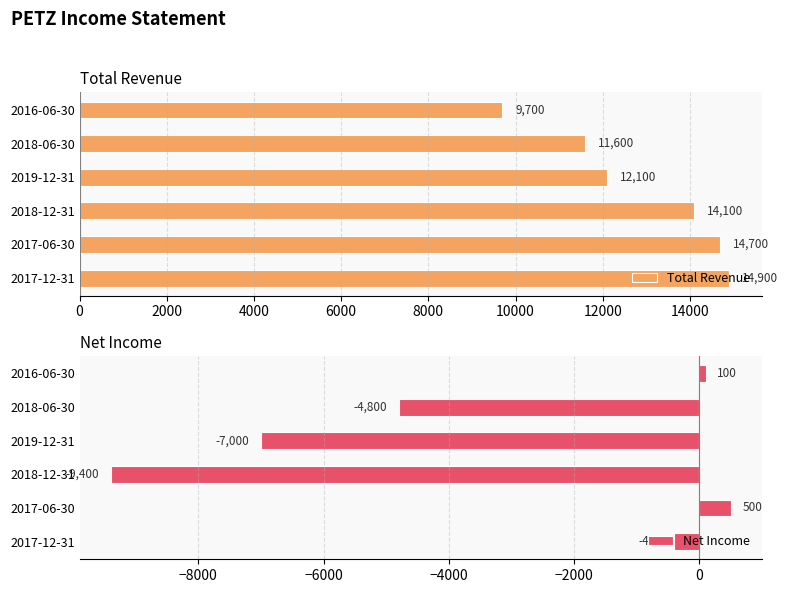

The Total Revenue series shows 6907 at 2018-06-30. True or false?

False